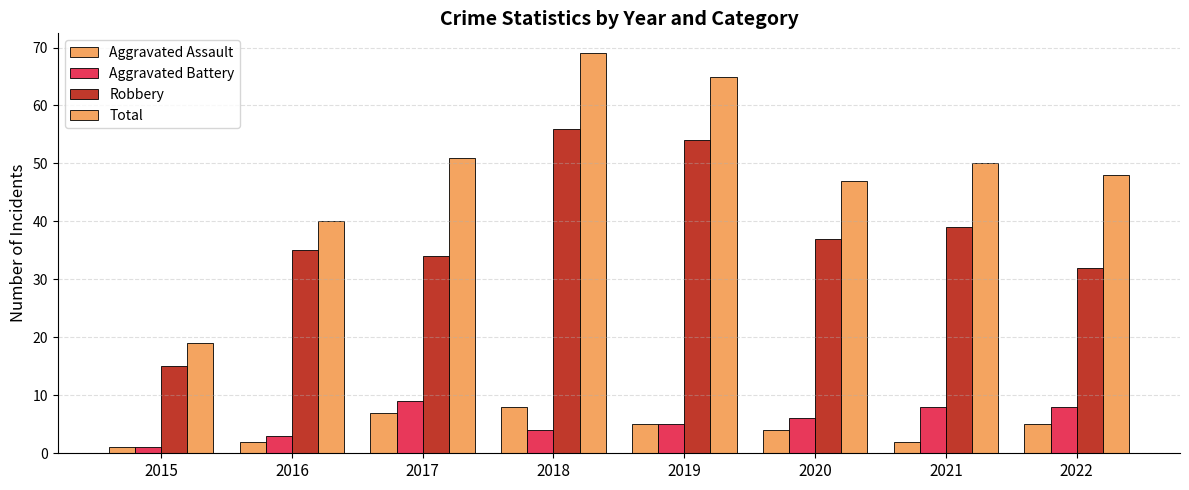

Does the chart contain stacked bars?

No